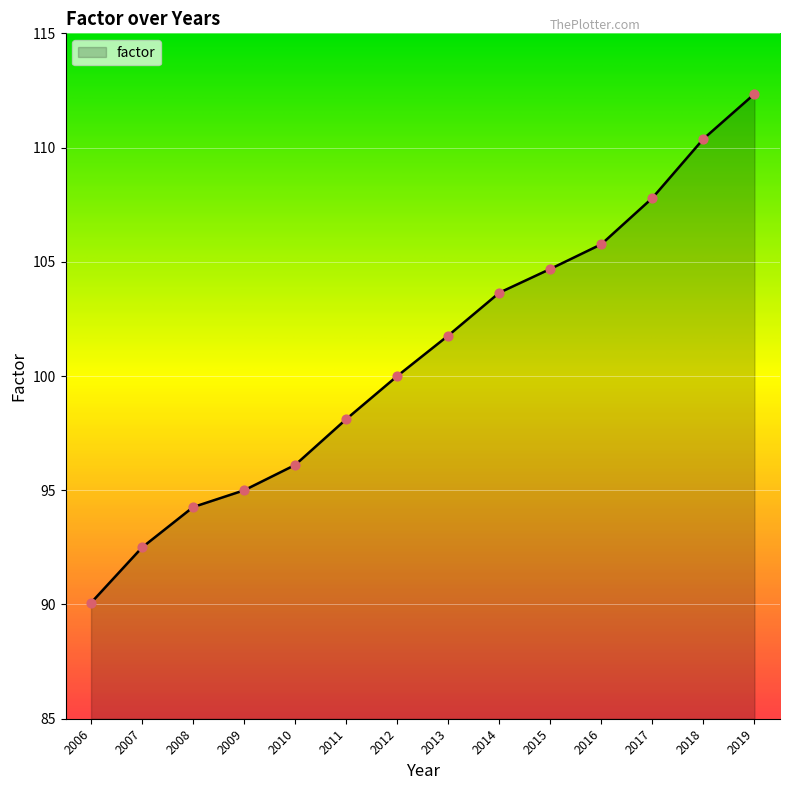

Approximately how many times larger is the value at 2016 compared to 2014?

1.0